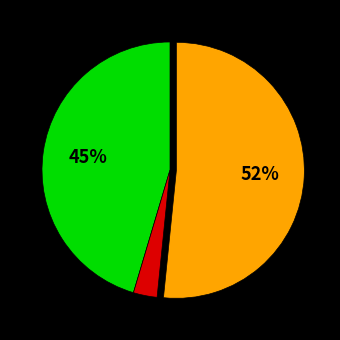

To the nearest percent, what is the difference between the largest and smallest slice percentages?

49%